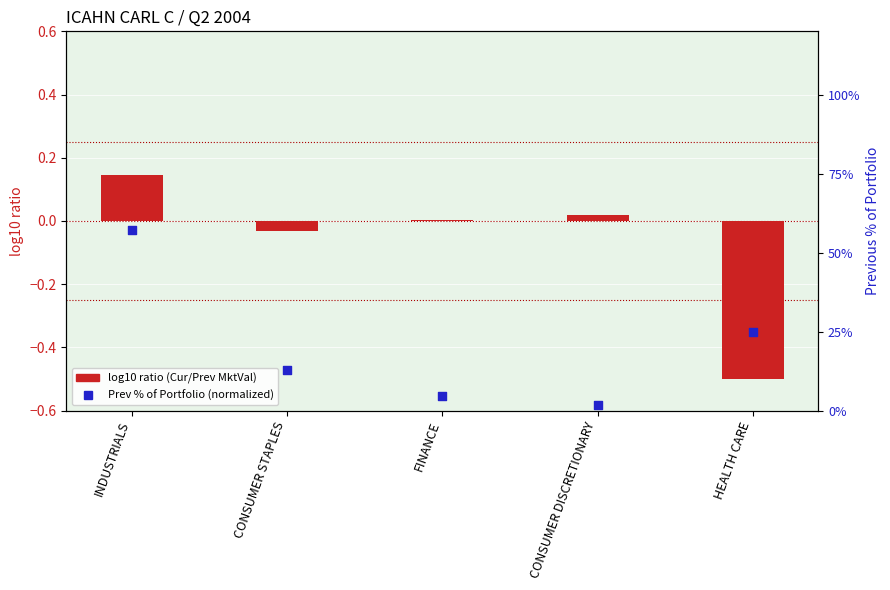

At how many categories does at least one series exceed 0?

5